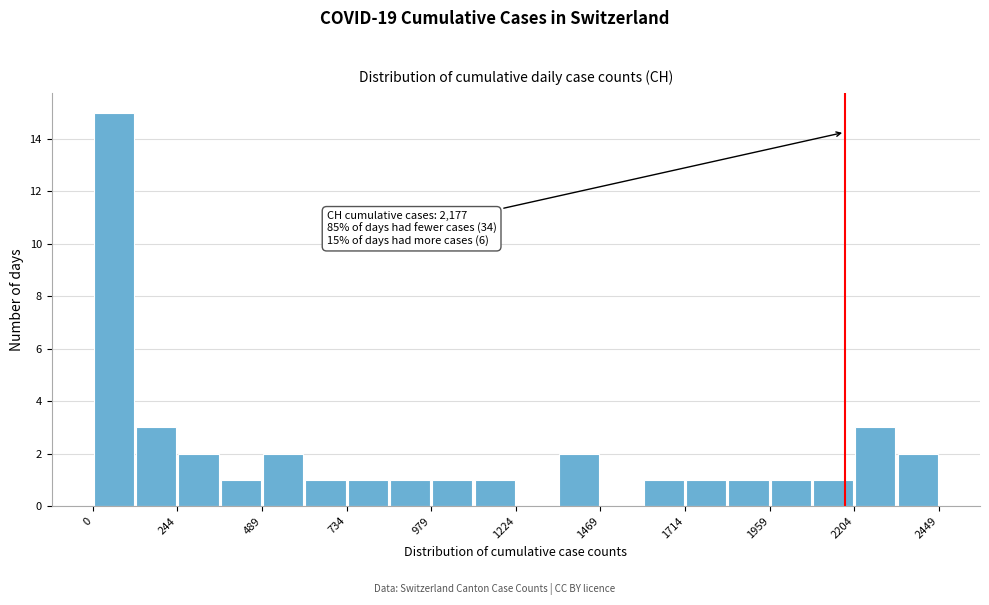

Around what value on the x-axis is the tallest bar? Give the approximate position of its centre, as read against the axis.

50